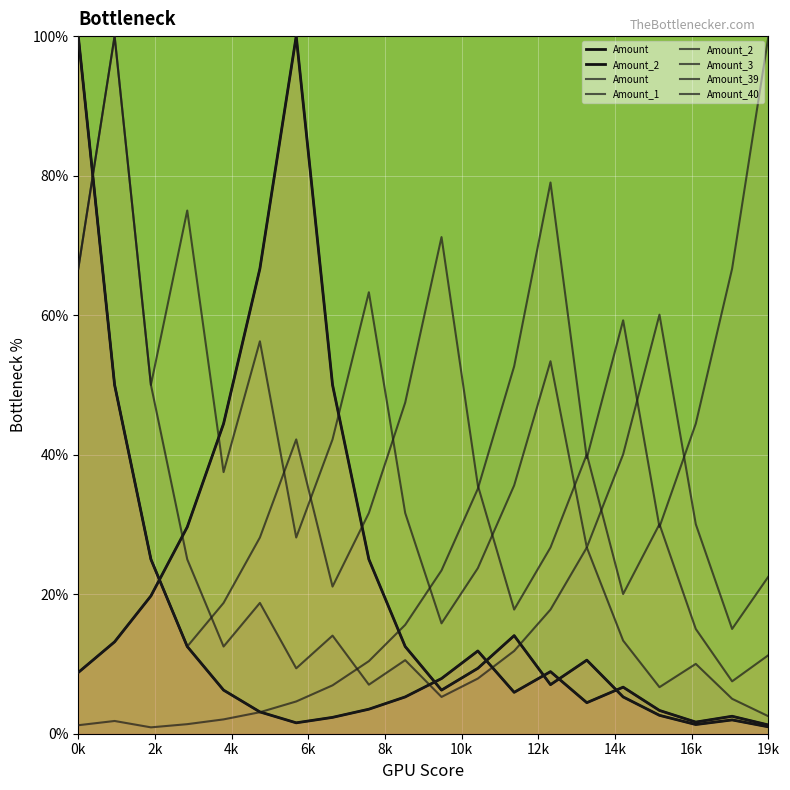

What is the label of the 2nd point from the left?

2k